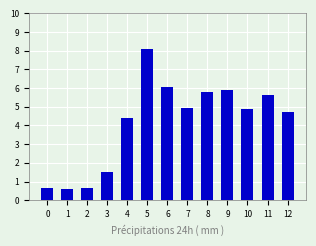

What is the smallest value displayed?

0.6